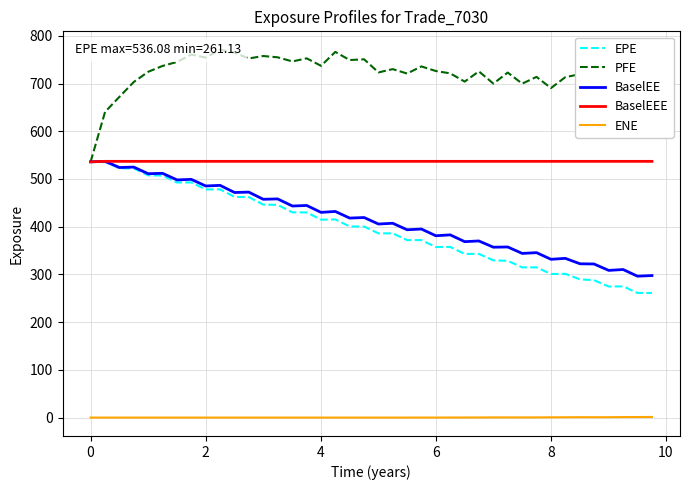

What is the lowest value of the BaselEEE series?

536.0